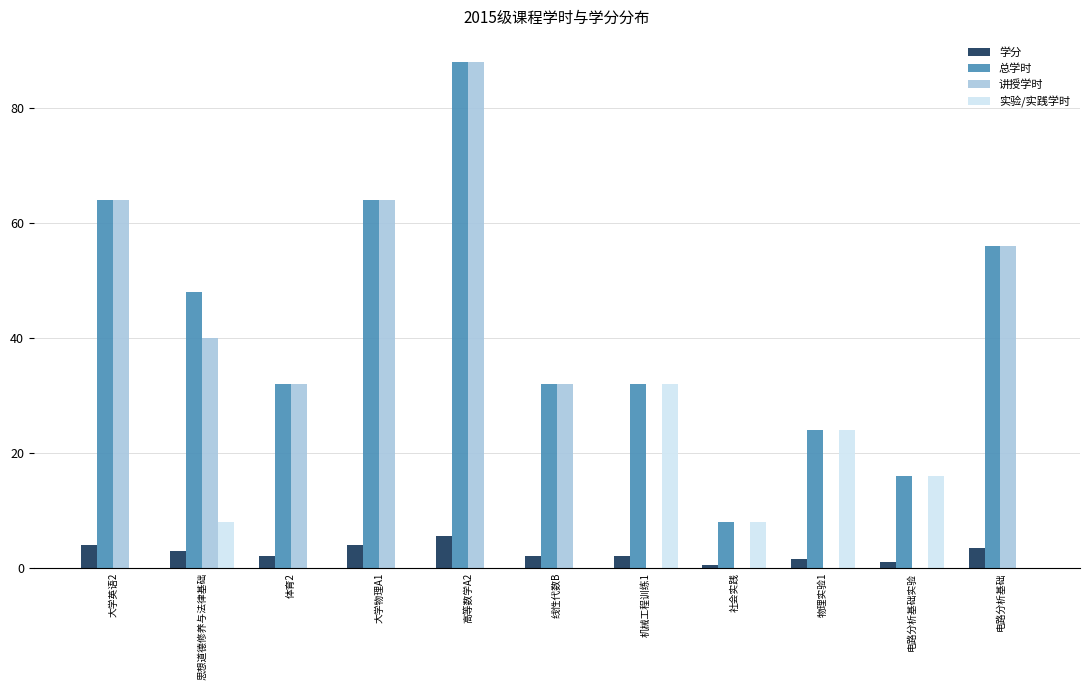

The 实验/实践学时 series shows 0.0 at 线性代数B. True or false?

True